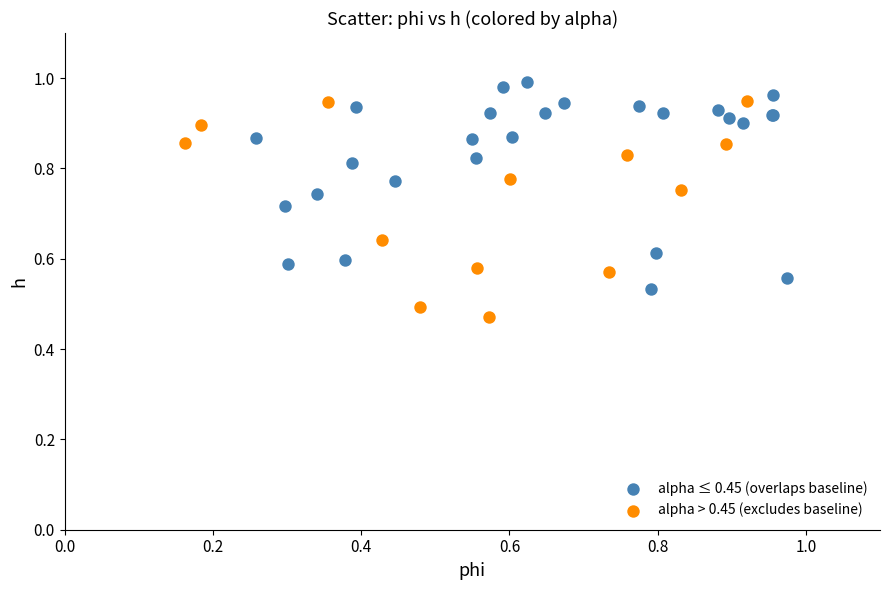

Which series has the widest spread of Y values?

alpha > 0.45 (excludes baseline)